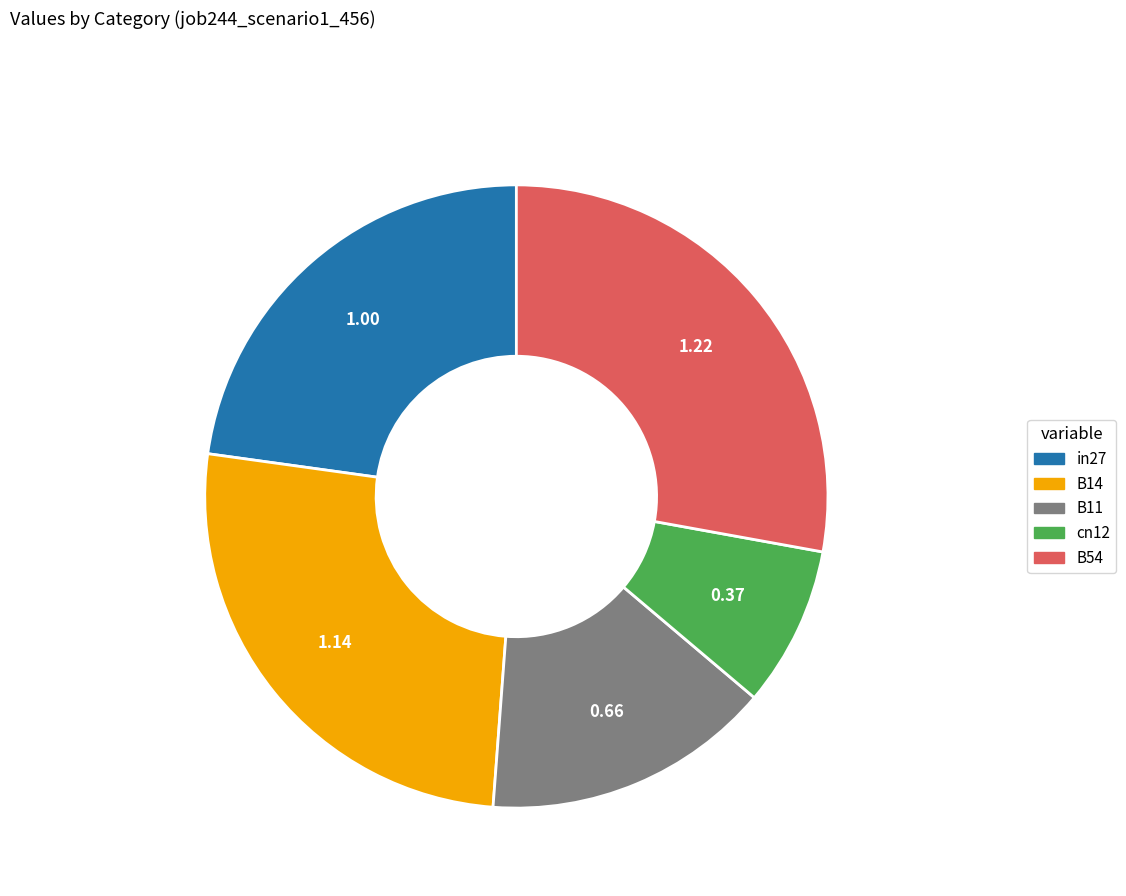

How many slices are in this pie chart?

5